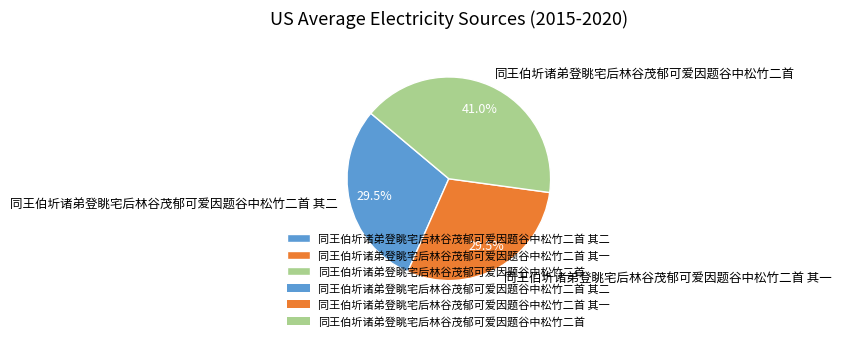

Which slice is the largest?

同王伯圻诸弟登眺宅后林谷茂郁可爱因题谷中松竹二首